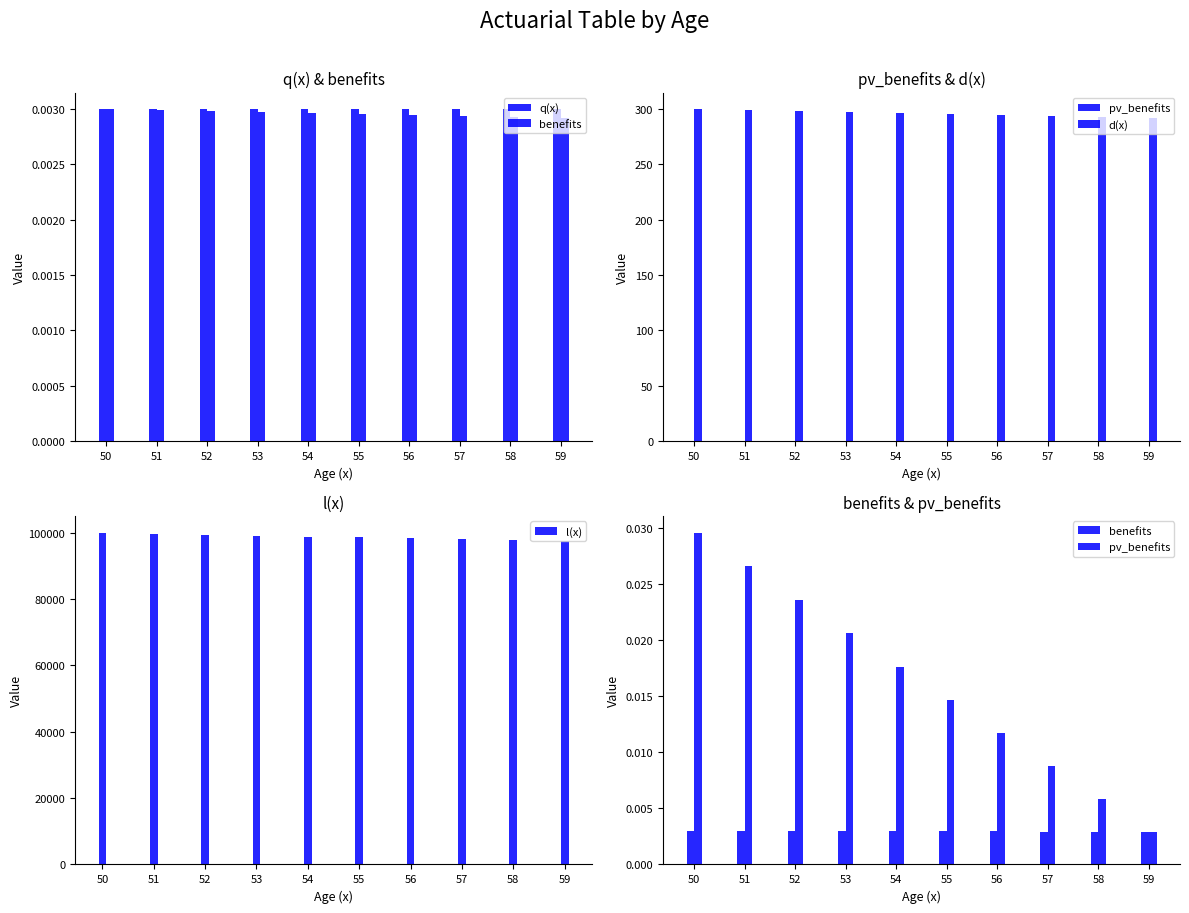

Between 56 and 54, which is larger?

56